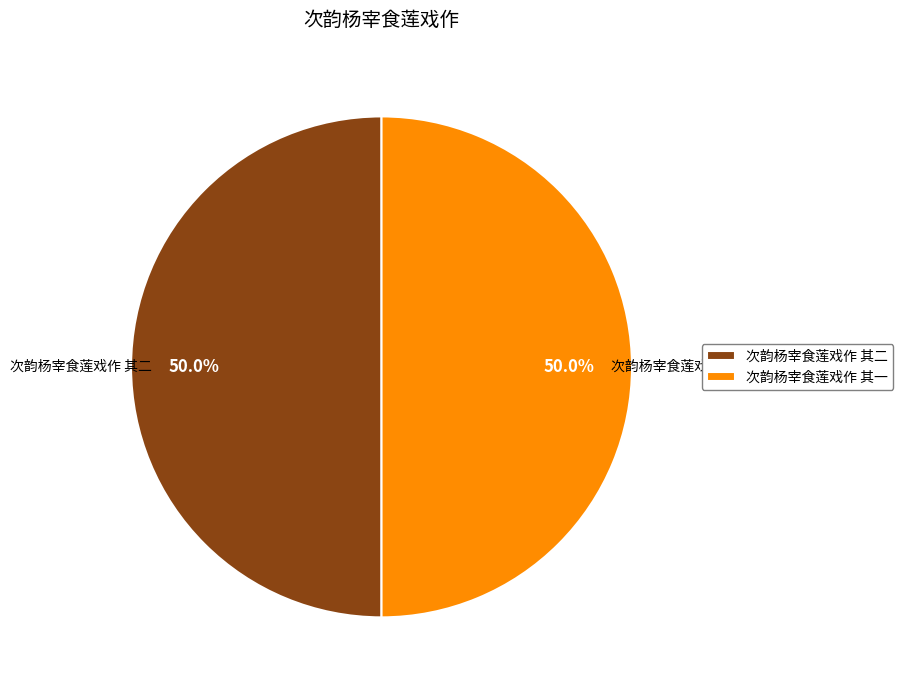

True or false: 次韵杨宰食莲戏作 其二 accounts for 36% of the total.

False